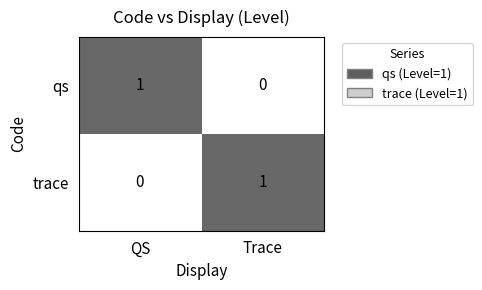

Is it true that qs equals 1 at QS?

True